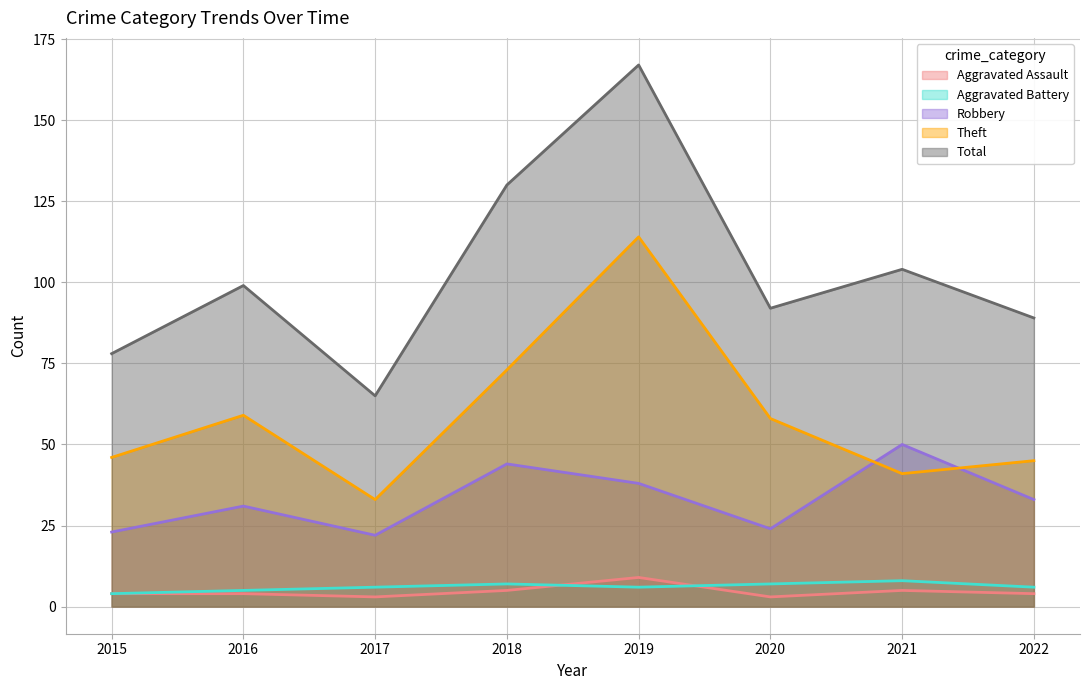

Reading left to right, list all the values displayed in this chart.

Aggravated Assault: 2015=4	2016=4	2017=3	2018=5	2019=9	2020=3	2021=5	2022=4
Aggravated Battery: 2015=4	2016=5	2017=6	2018=7	2019=6	2020=7	2021=8	2022=6
Robbery: 2015=23	2016=31	2017=22	2018=44	2019=38	2020=24	2021=50	2022=33
Theft: 2015=46	2016=59	2017=33	2018=73	2019=114	2020=58	2021=41	2022=45
Total: 2015=78	2016=99	2017=65	2018=130	2019=167	2020=92	2021=104	2022=89